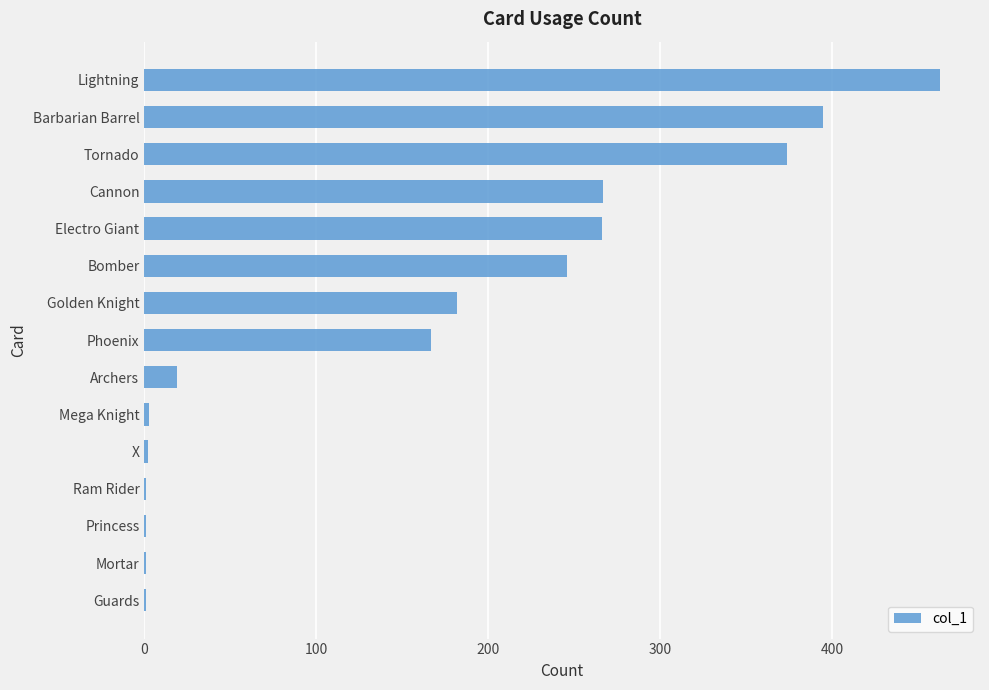

What is the greatest value displayed?

463